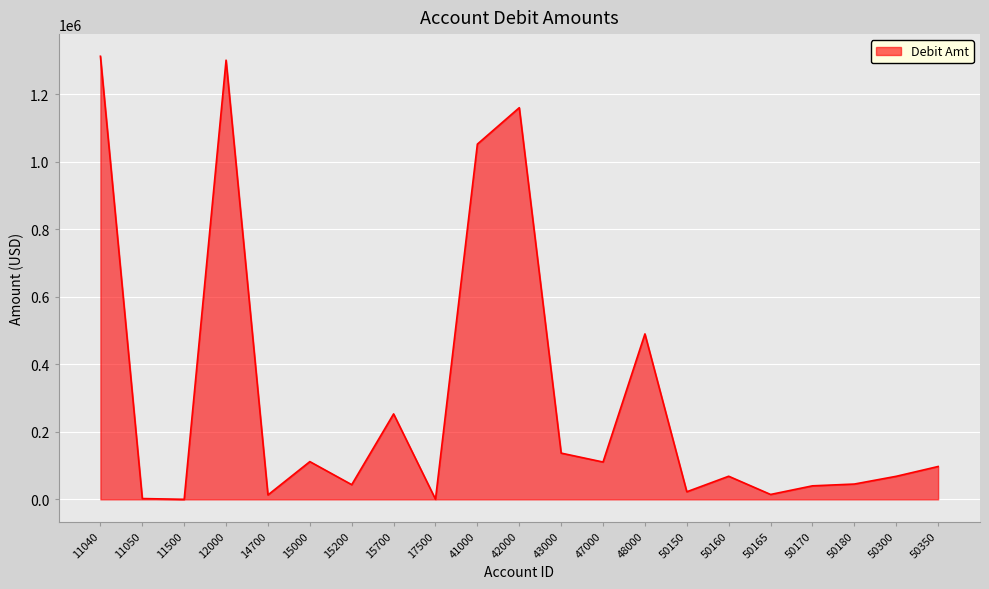

What is the difference between the second highest and second lowest values?

1300625.3